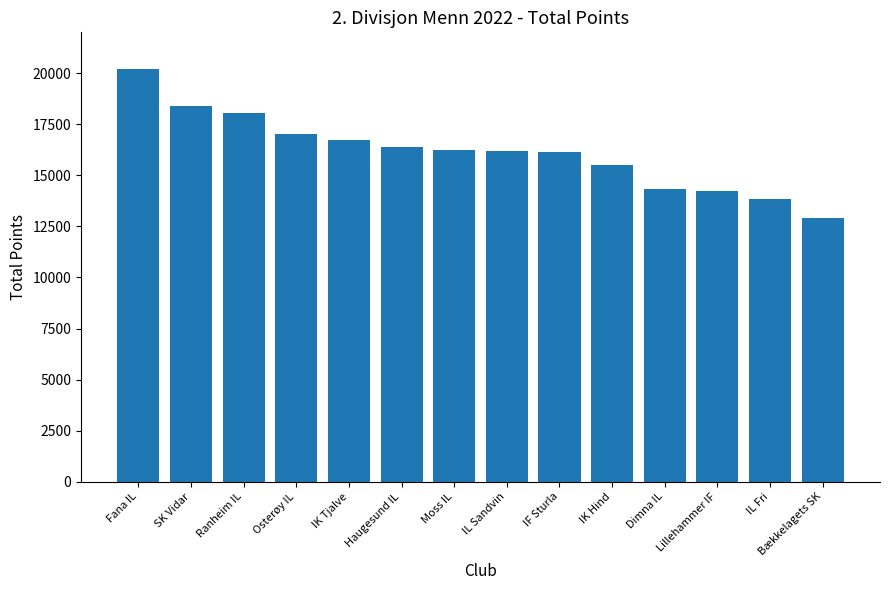

What is the label of the 9th bar from the left?

IF Sturla